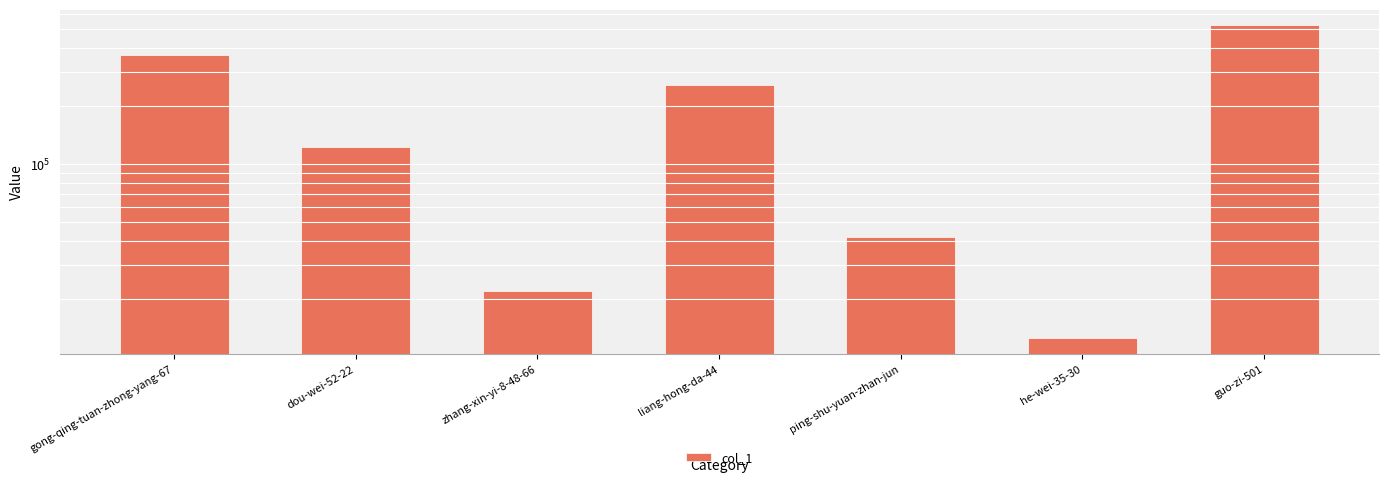

Reading right to left, list all the values displayed in this chart.

524080	12485	41824	257592	21924	122340	369113